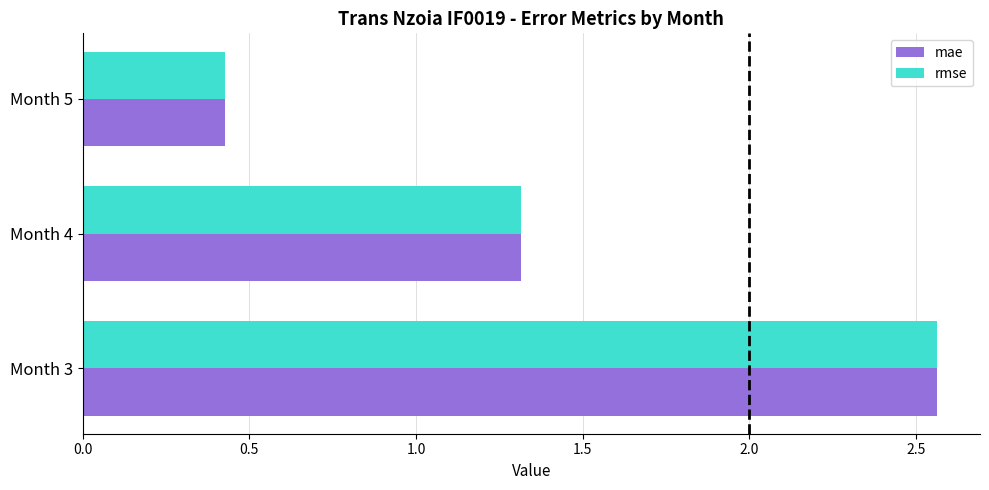

What is the sum of all mae values?

4.3